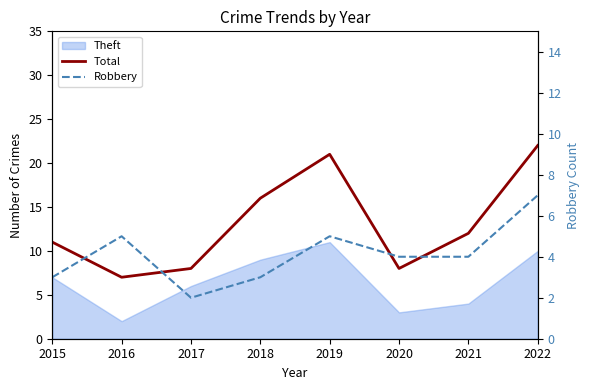

At which category does Robbery reach its first local peak?

2016